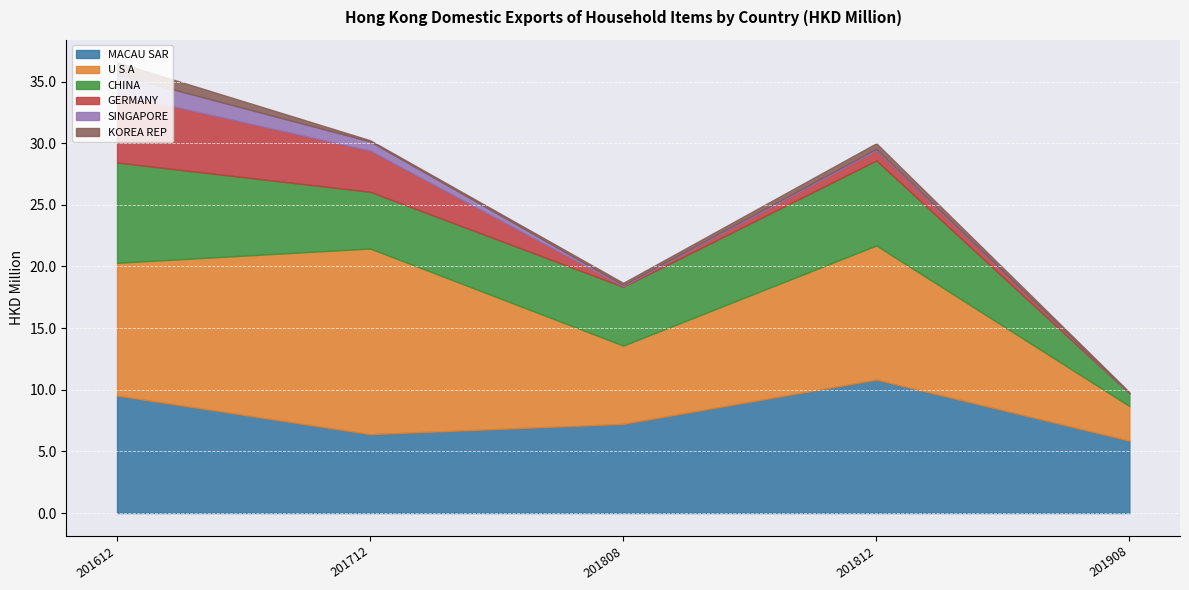

Is the value of U S A at 201808 greater than the value of GERMANY at 201808?

Yes